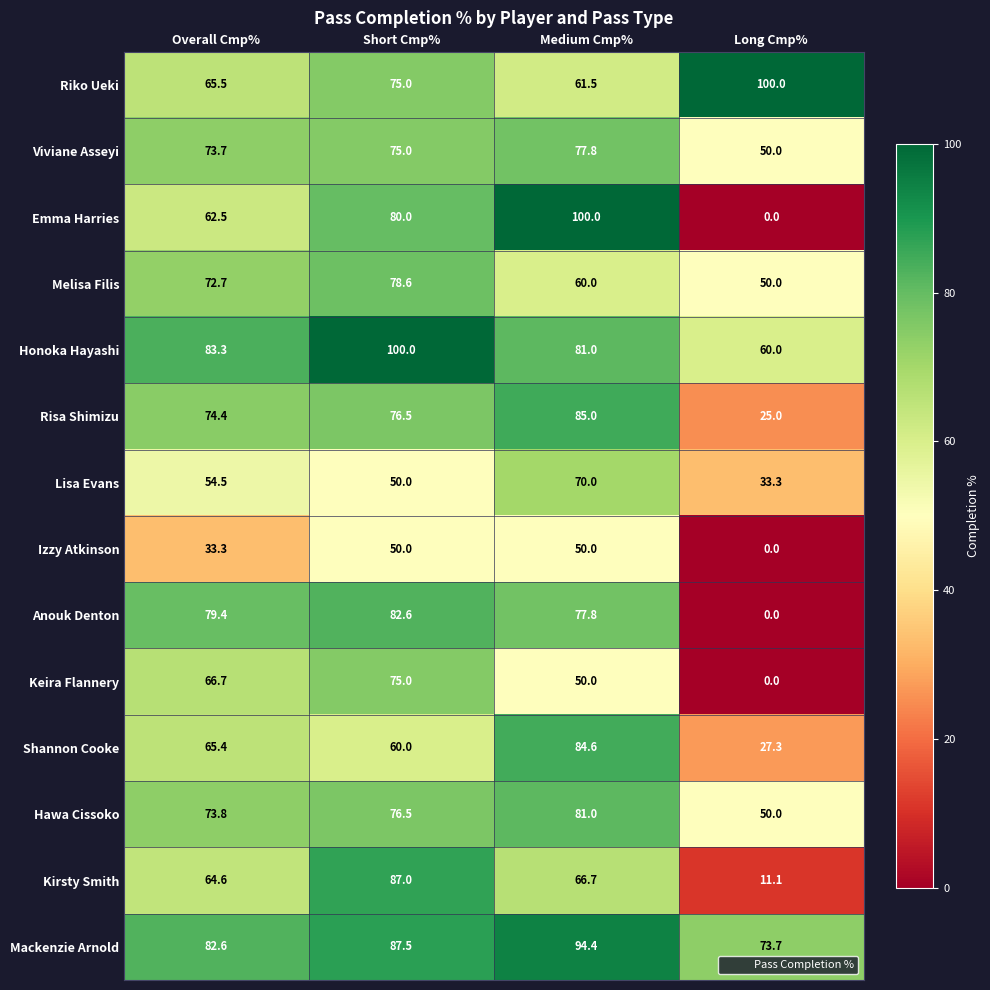

Which series changed the most between Medium Cmp% and Long Cmp%?

Emma Harries